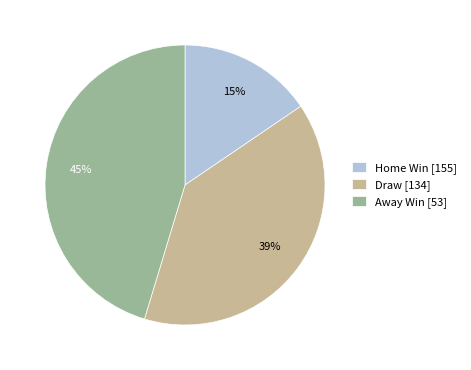

Approximately how many times larger is the value at Home Win [155] compared to Away Win [53]?

0.3